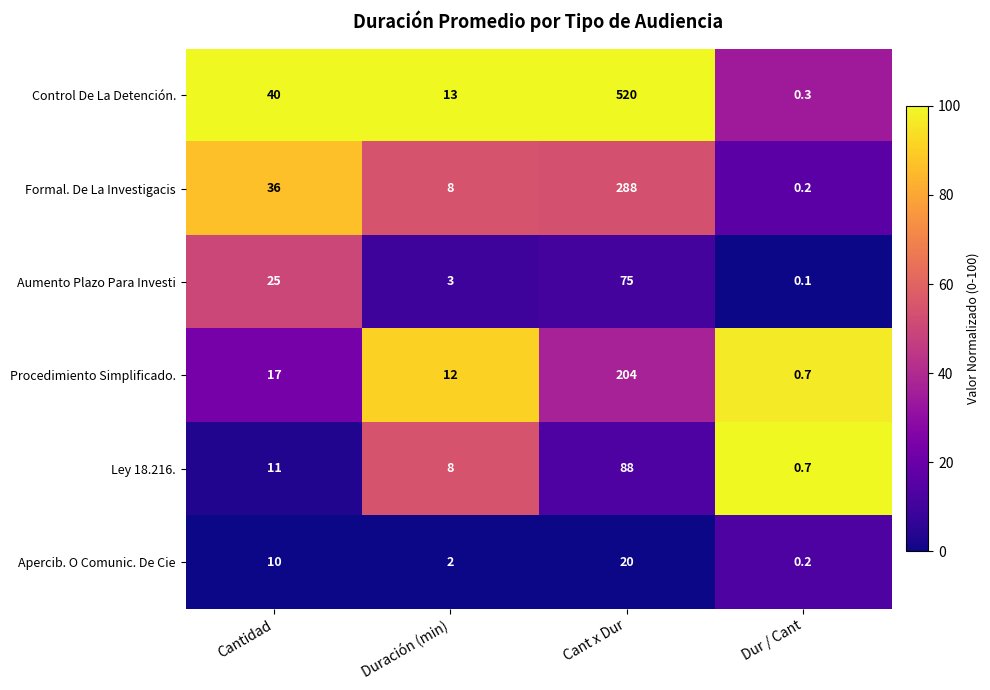

What is the difference between the highest and lowest values at Cant x Dur?

500.0